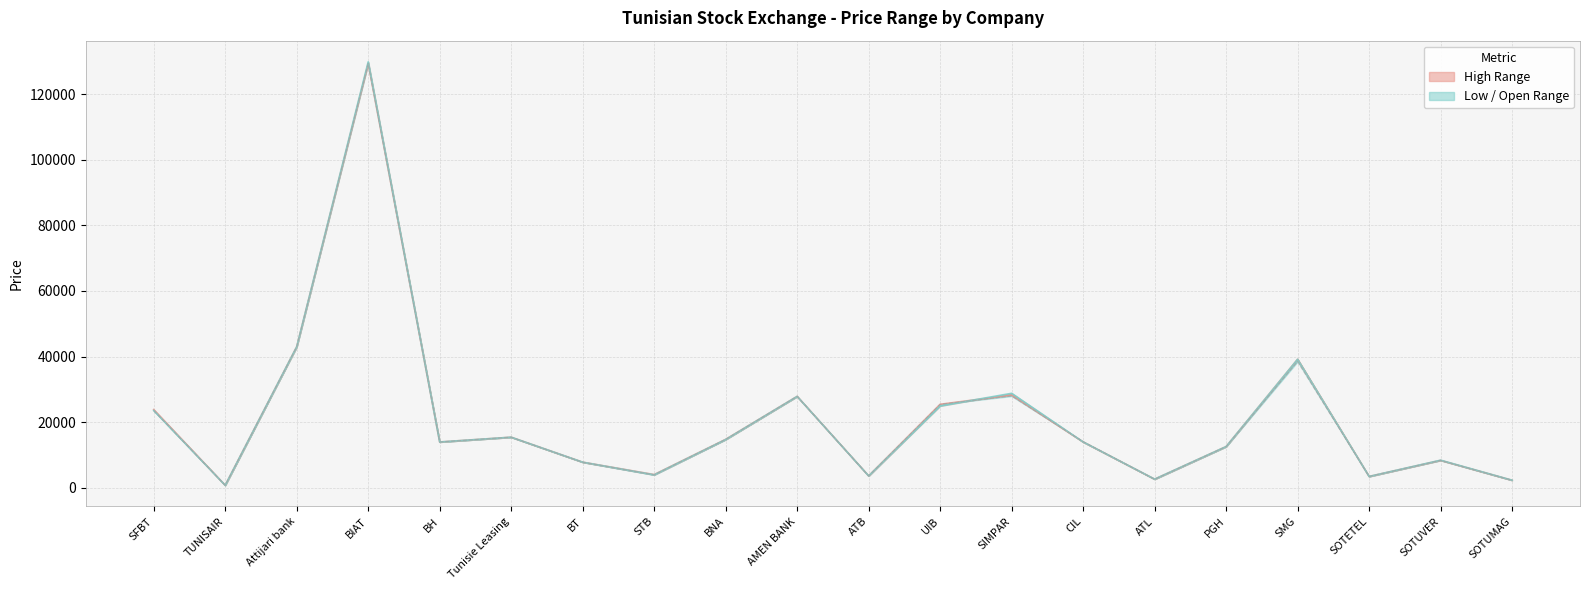

At PGH, list the series in order from smallest to largest.

col_4 (High) line, col_5 (Low) line, col_3 (Open) line